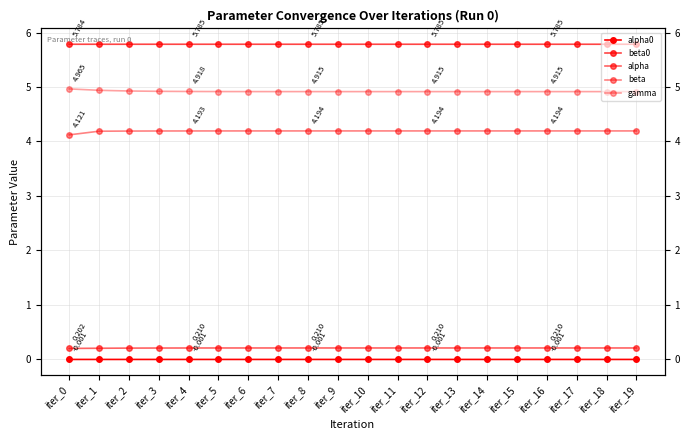

Is this an area chart (filled region under the line)?

No